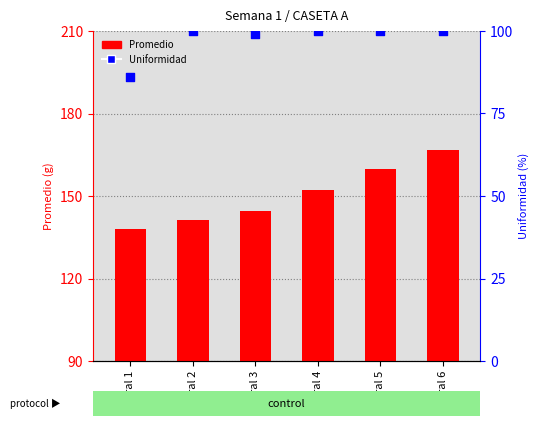

Which series reaches the minimum Y coordinate?

Promedio